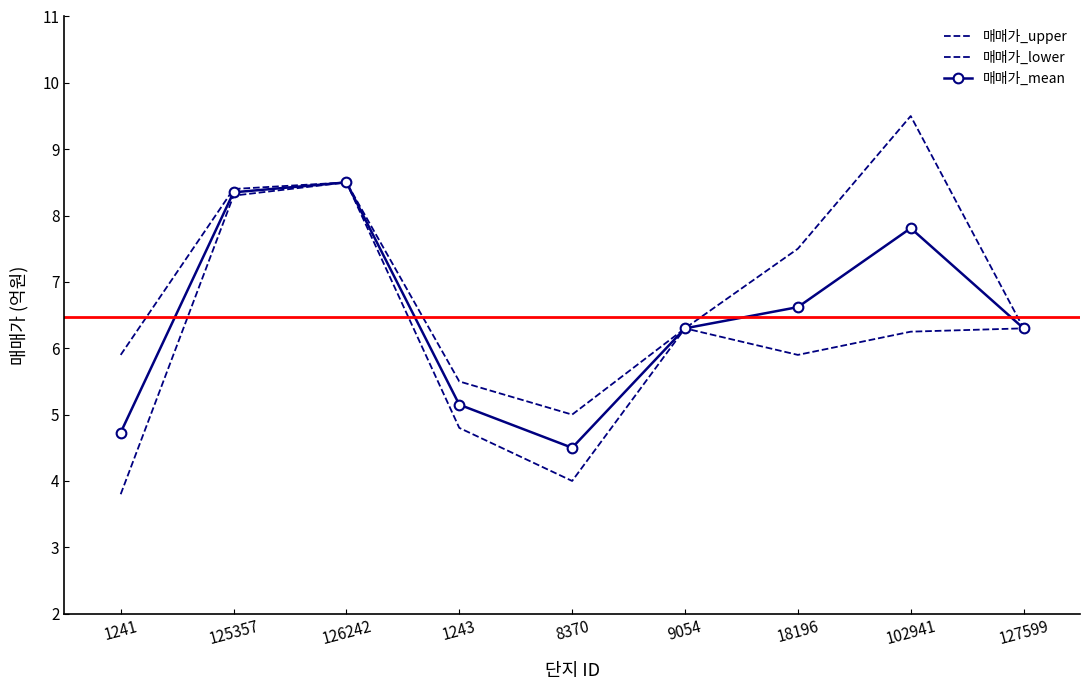

Which series has the largest total across all categories?

매매가_upper